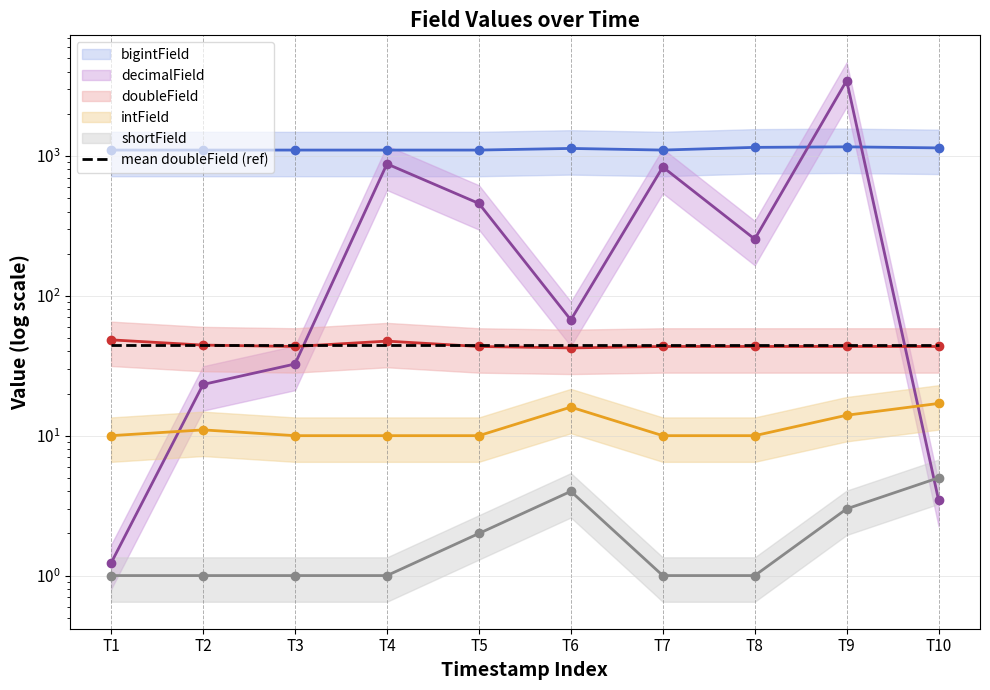

How many lines are shown in the chart?

5